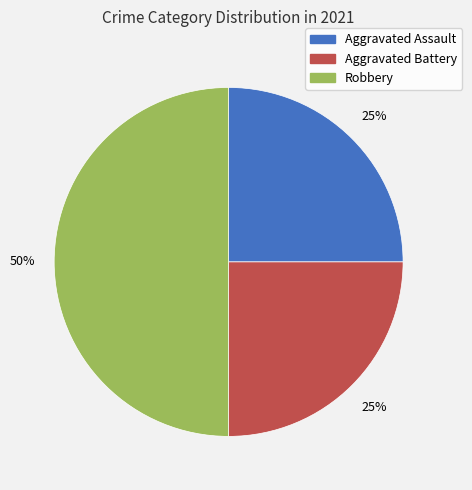

Which has a higher value, Aggravated Assault or Robbery?

Robbery